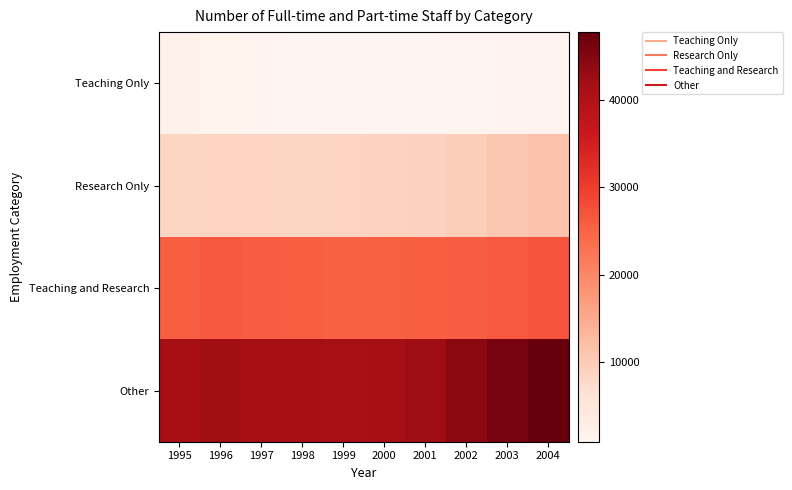

List the series in order of their peak value, highest first.

Other, Teaching and Research, Research Only, Teaching Only